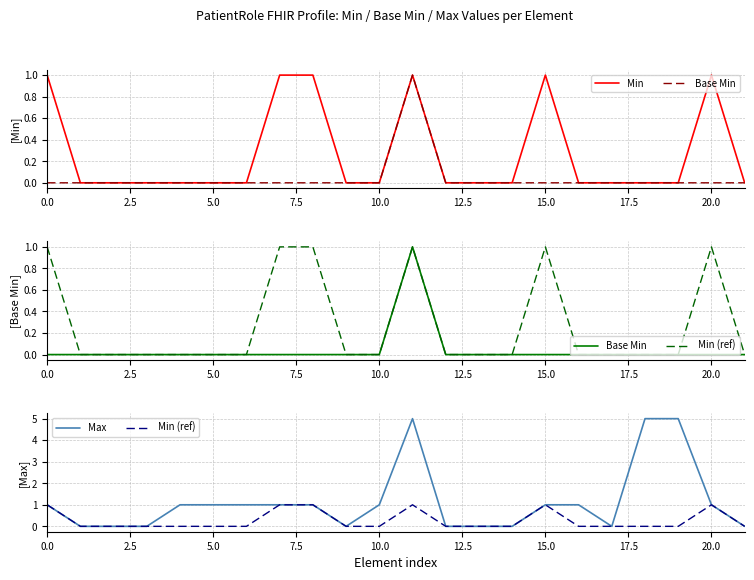

Which series has the widest spread of values?

Max